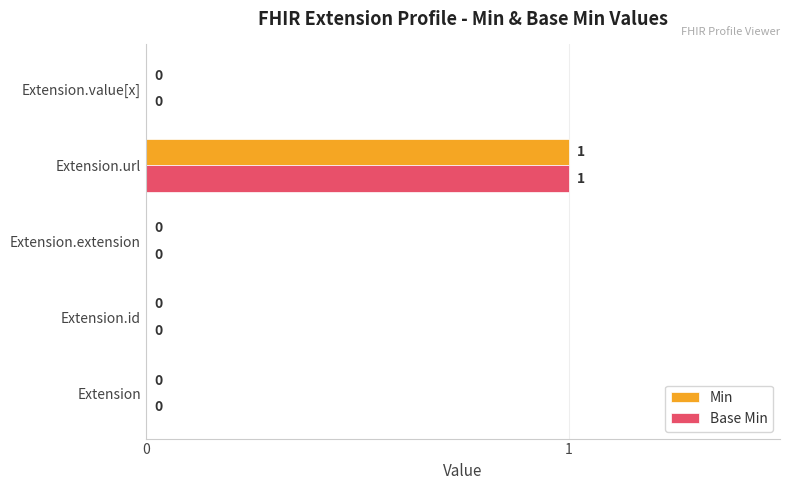

How many distinct data groups are displayed?

2